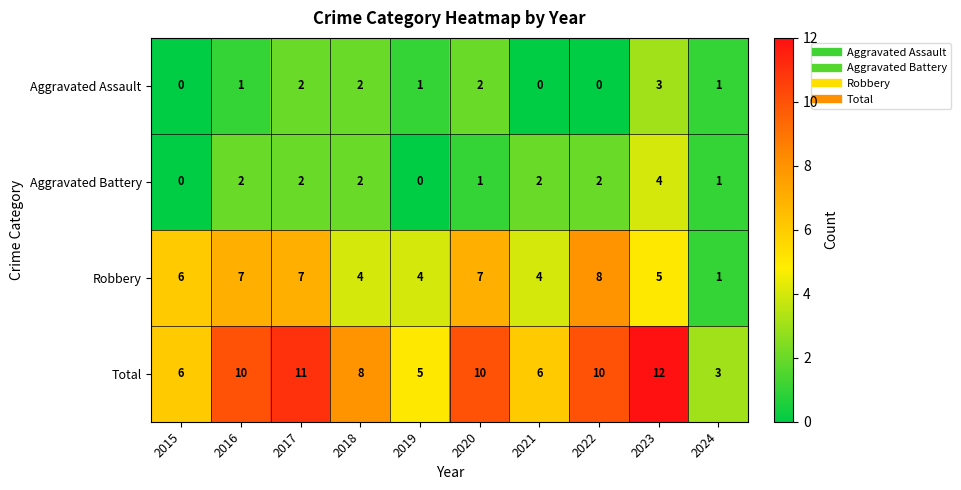

What is the average value of the Robbery series?

5